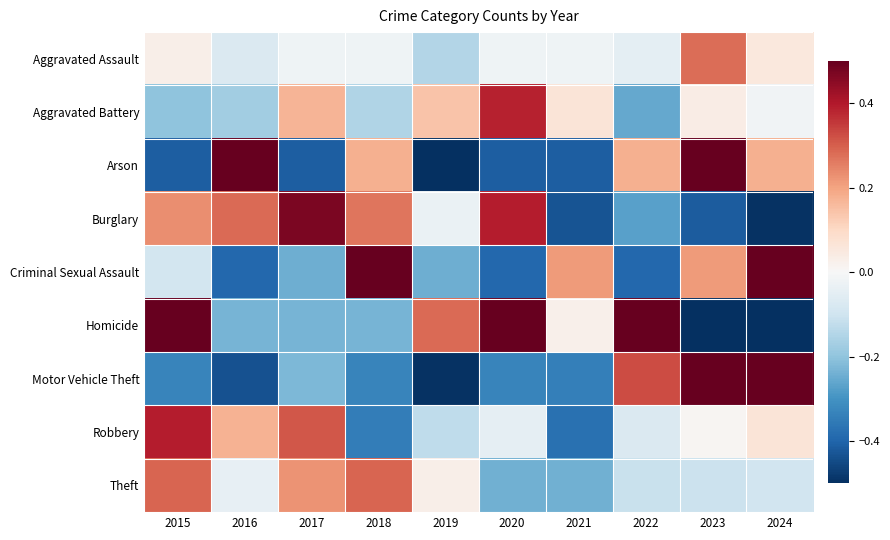

Reading left to right, extract all data points from this chart.

Aggravated Assault: 2015=0.0	2016=-0.1	2017=-0.0	2018=-0.0	2019=-0.1	2020=-0.0	2021=-0.0	2022=-0.0	2023=0.3	2024=0.1
Aggravated Battery: 2015=-0.2	2016=-0.2	2017=0.2	2018=-0.1	2019=0.1	2020=0.4	2021=0.1	2022=-0.3	2023=0.0	2024=-0.0
Arson: 2015=-0.4	2016=0.8	2017=-0.4	2018=0.2	2019=-1.0	2020=-0.4	2021=-0.4	2022=0.2	2023=1.4	2024=0.2
Burglary: 2015=0.2	2016=0.3	2017=0.5	2018=0.3	2019=-0.0	2020=0.4	2021=-0.4	2022=-0.3	2023=-0.4	2024=-0.5
Criminal Sexual Assault: 2015=-0.1	2016=-0.4	2017=-0.2	2018=0.8	2019=-0.2	2020=-0.4	2021=0.2	2022=-0.4	2023=0.2	2024=0.5
Homicide: 2015=0.5	2016=-0.2	2017=-0.2	2018=-0.2	2019=0.3	2020=0.5	2021=0.0	2022=1.1	2023=-0.7	2024=-1.0
Motor Vehicle Theft: 2015=-0.3	2016=-0.4	2017=-0.2	2018=-0.3	2019=-0.5	2020=-0.3	2021=-0.3	2022=0.3	2023=1.4	2024=0.8
Robbery: 2015=0.4	2016=0.2	2017=0.3	2018=-0.3	2019=-0.1	2020=-0.0	2021=-0.4	2022=-0.1	2023=0.0	2024=0.1
Theft: 2015=0.3	2016=-0.0	2017=0.2	2018=0.3	2019=0.0	2020=-0.2	2021=-0.2	2022=-0.1	2023=-0.1	2024=-0.1